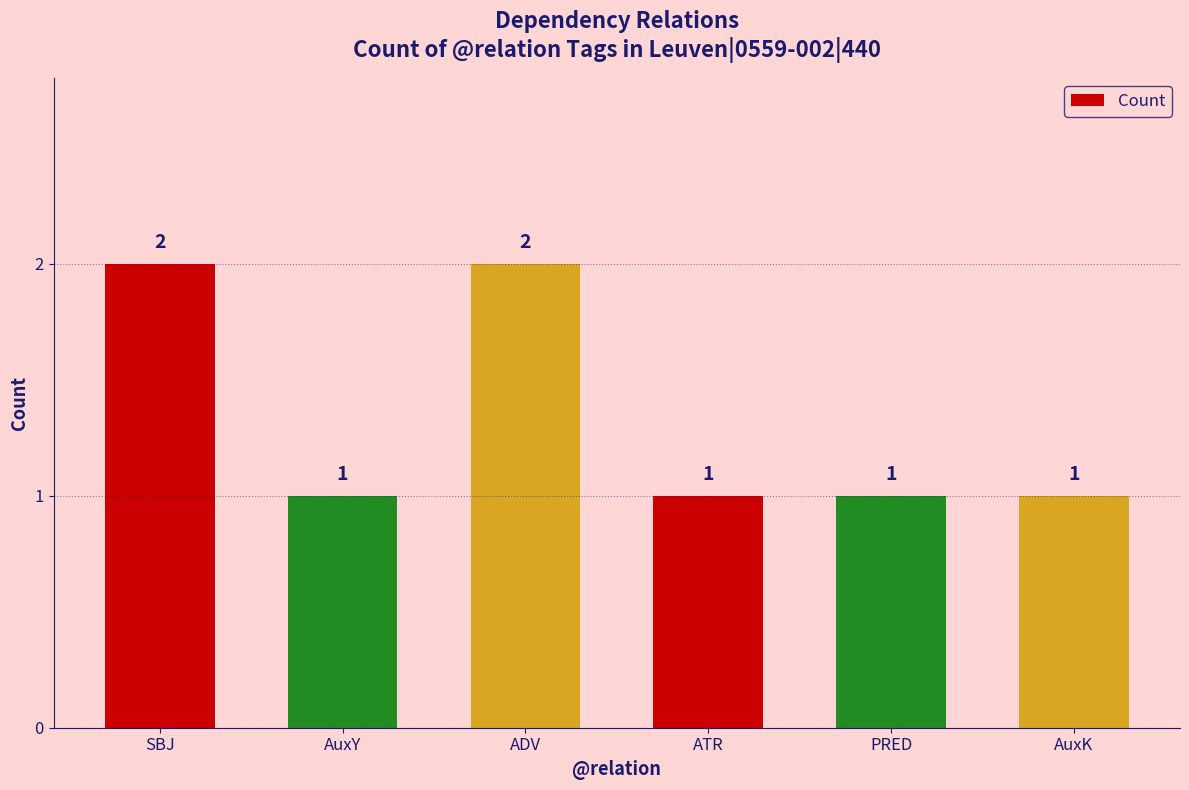

How many categories are shown in the chart?

6